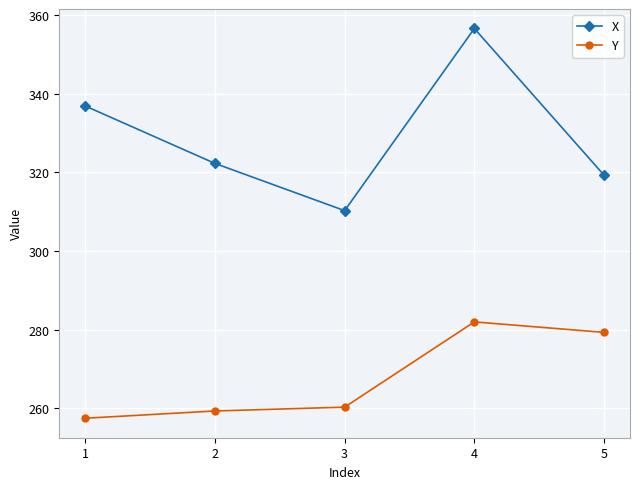

How many lines are shown in the chart?

2